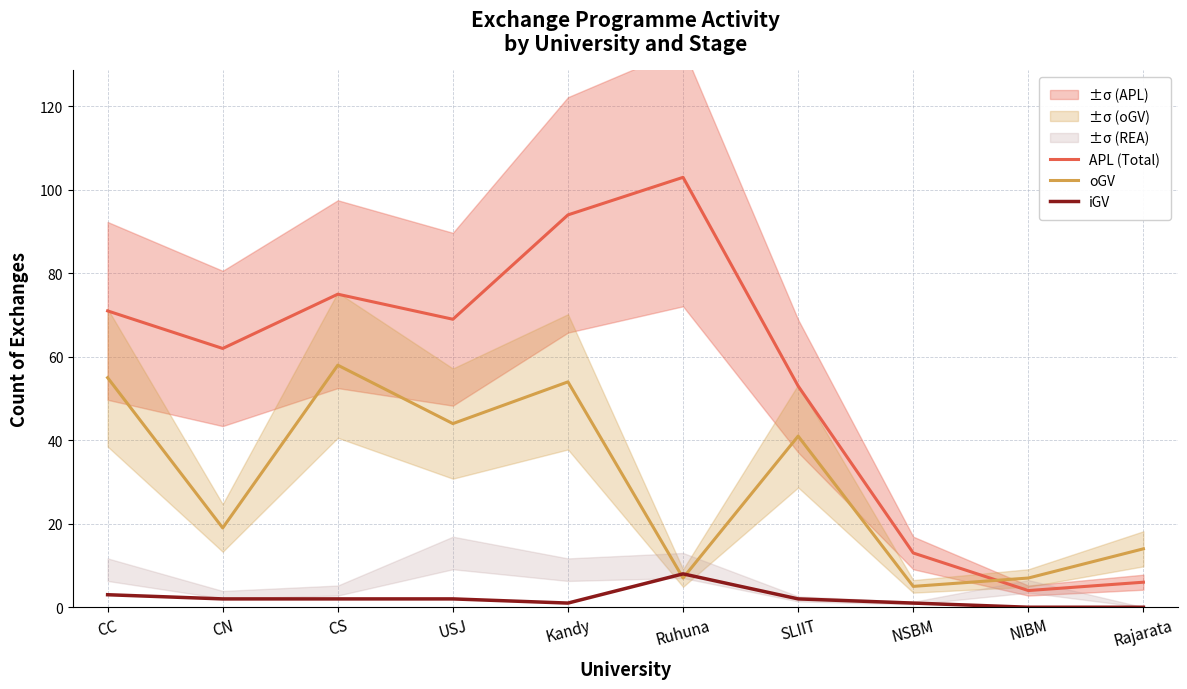

What is the label of the 2nd point from the left?

CN